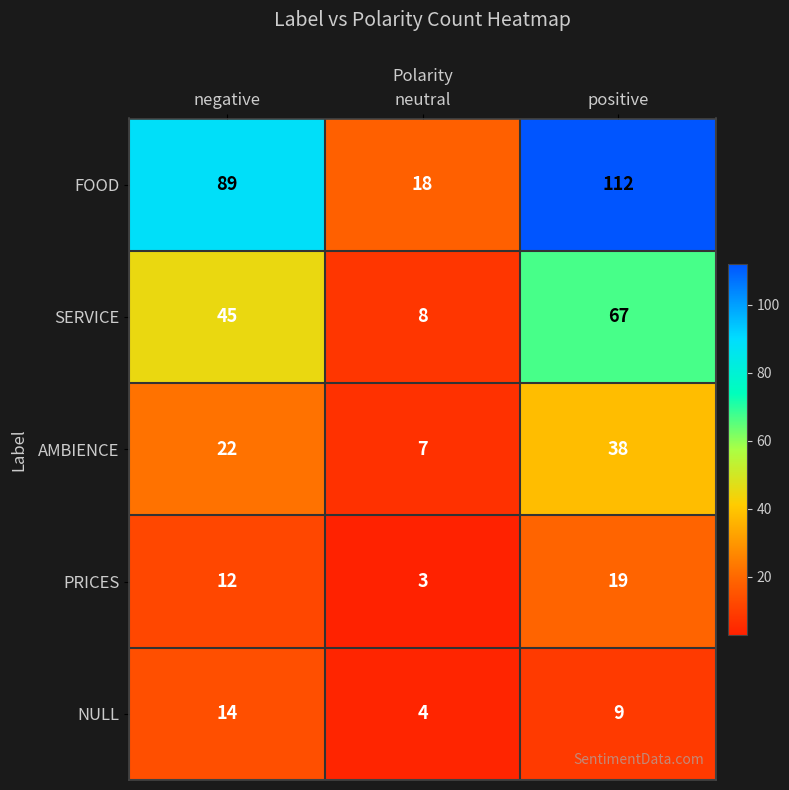

What is the approximate value of PRICES at positive, to the nearest 10?

20